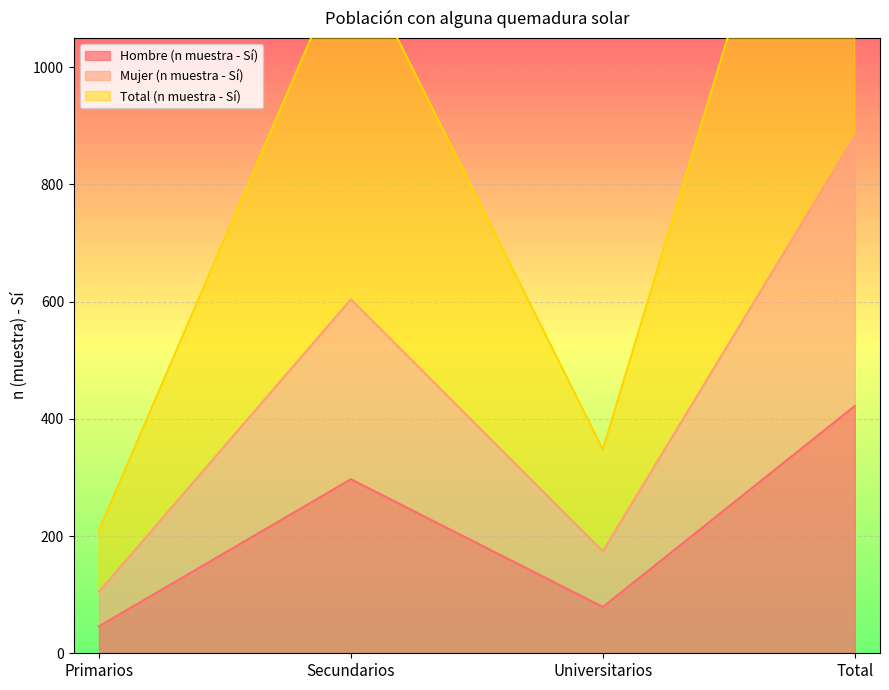

List the series in order of their peak value, highest first.

Total (n muestra - Sí), Mujer (n muestra - Sí), Hombre (n muestra - Sí)